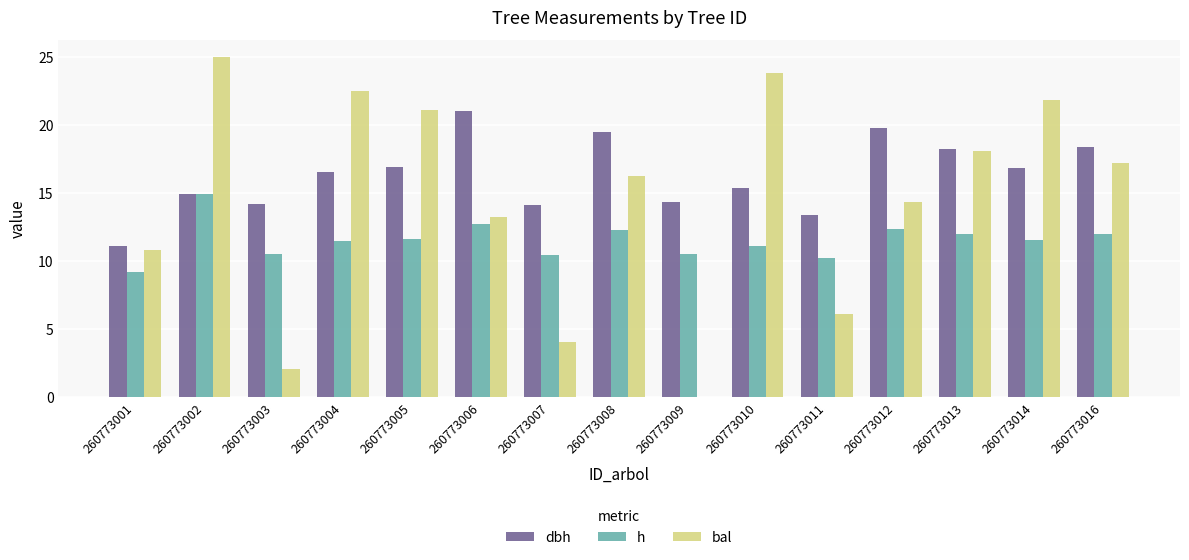

What is the sum of the dbh values at 260773003 and 260773008?

33.7